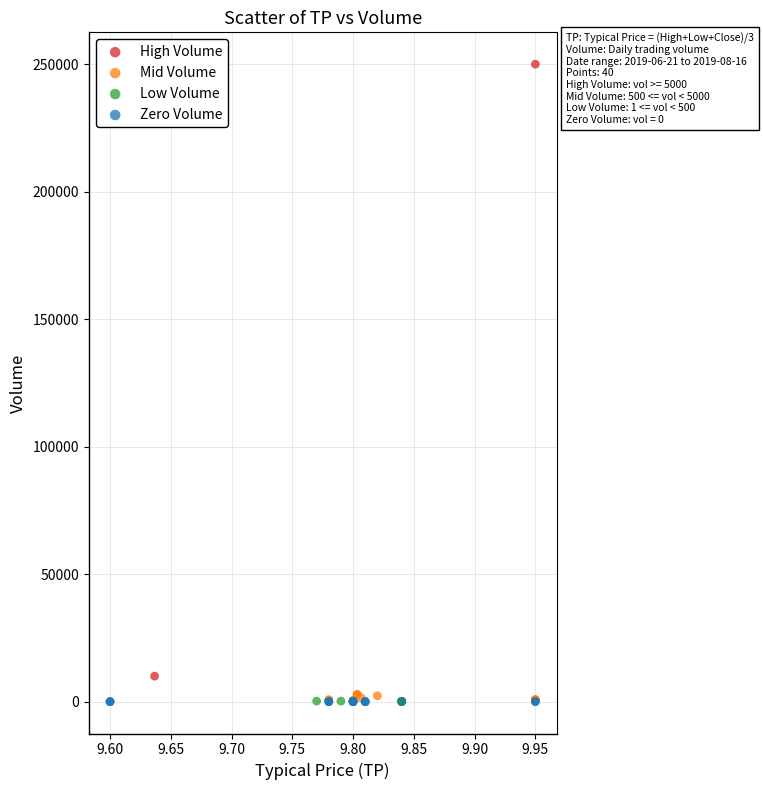

Which series reaches the maximum Y coordinate?

High Volume